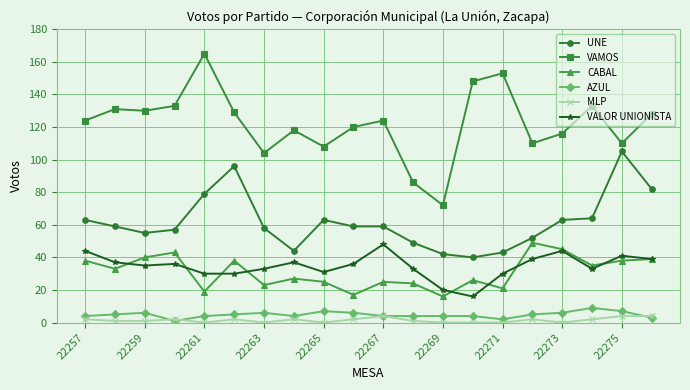

How many interior local valleys does the CABAL series have?

7